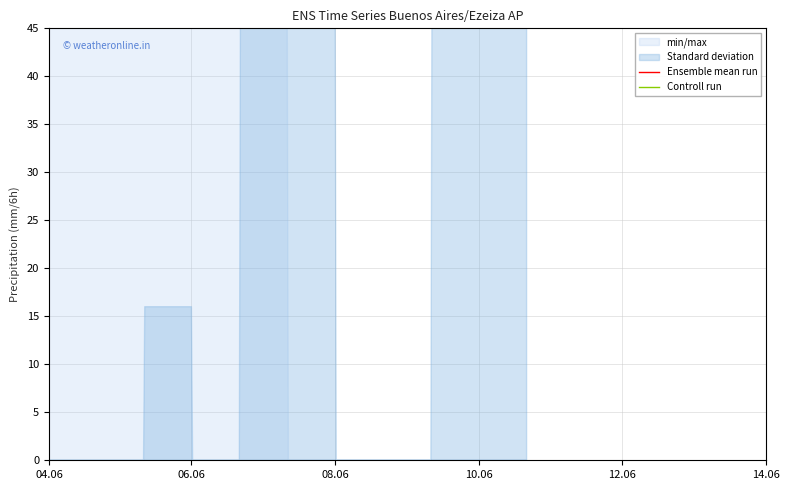

At how many categories does at least one series exceed 123?

14